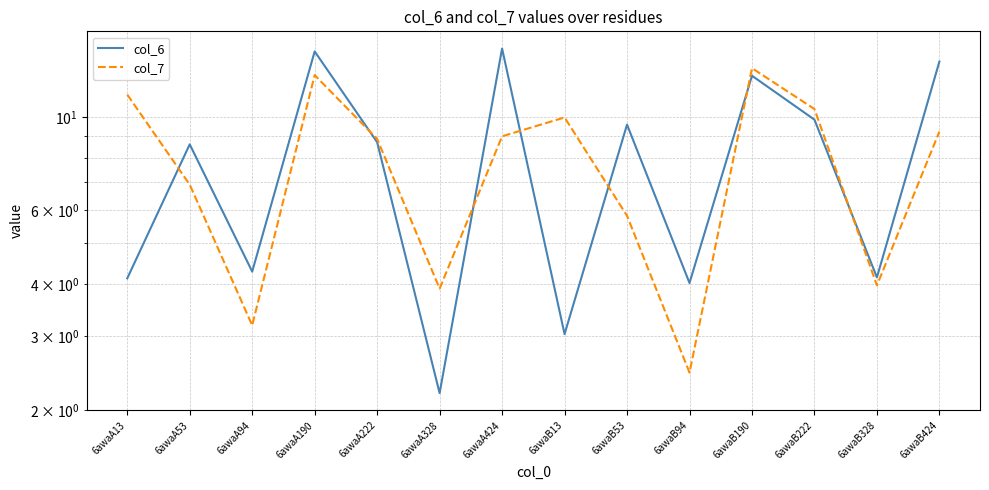

List the series in order of their overall mean, highest first.

col_6, col_7